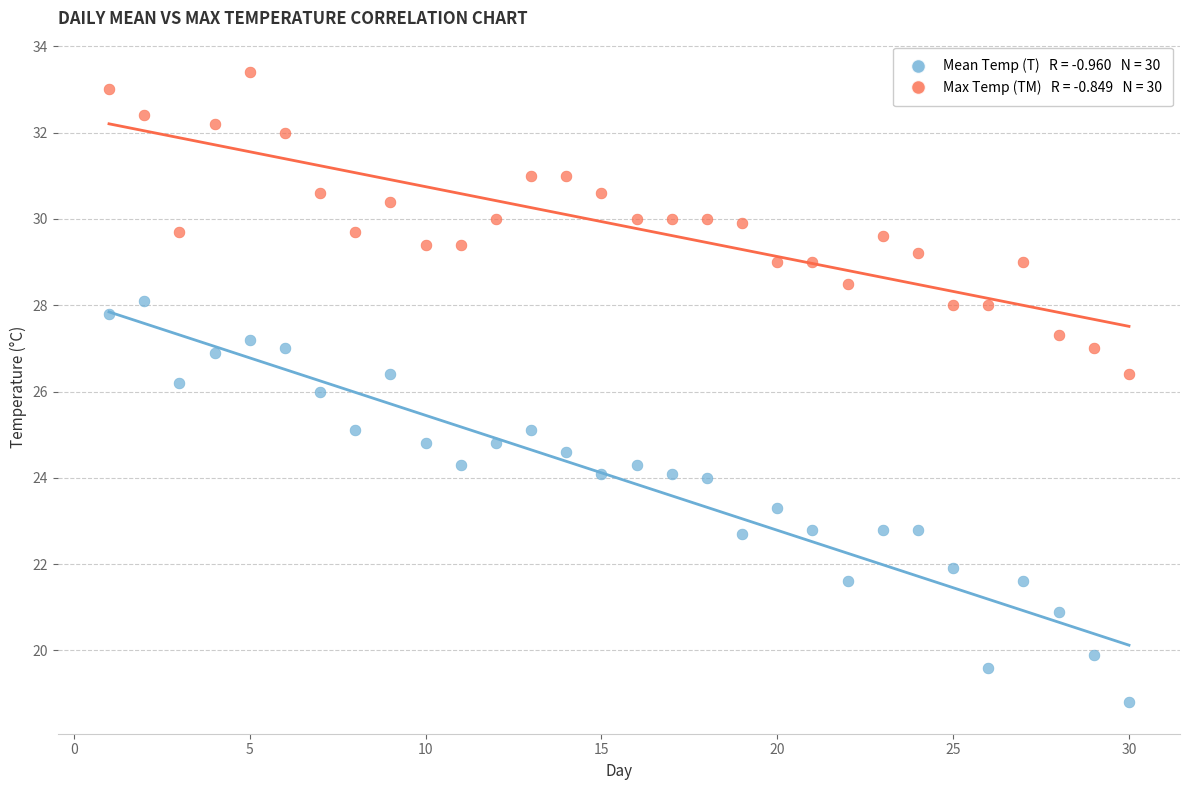

Across all data points, what is the range of X values (max minus min)?

29.0